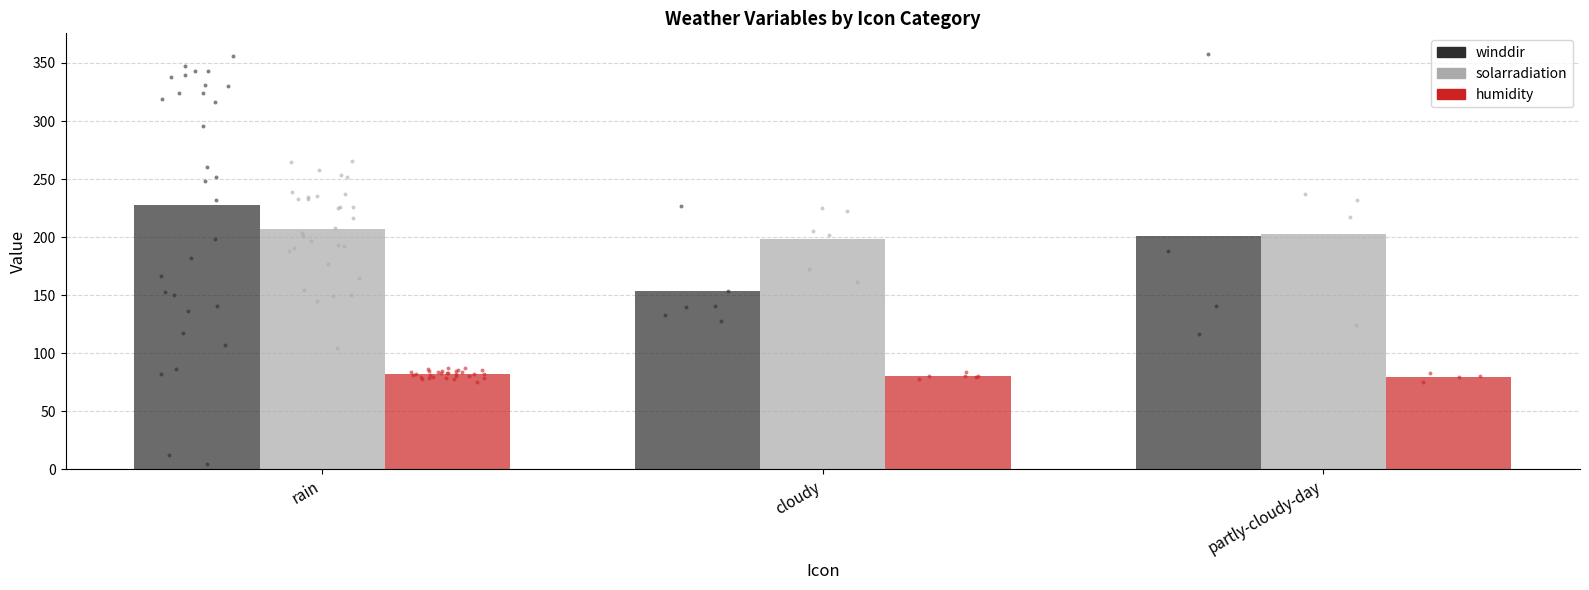

Which series contains the highest Y value?

winddir